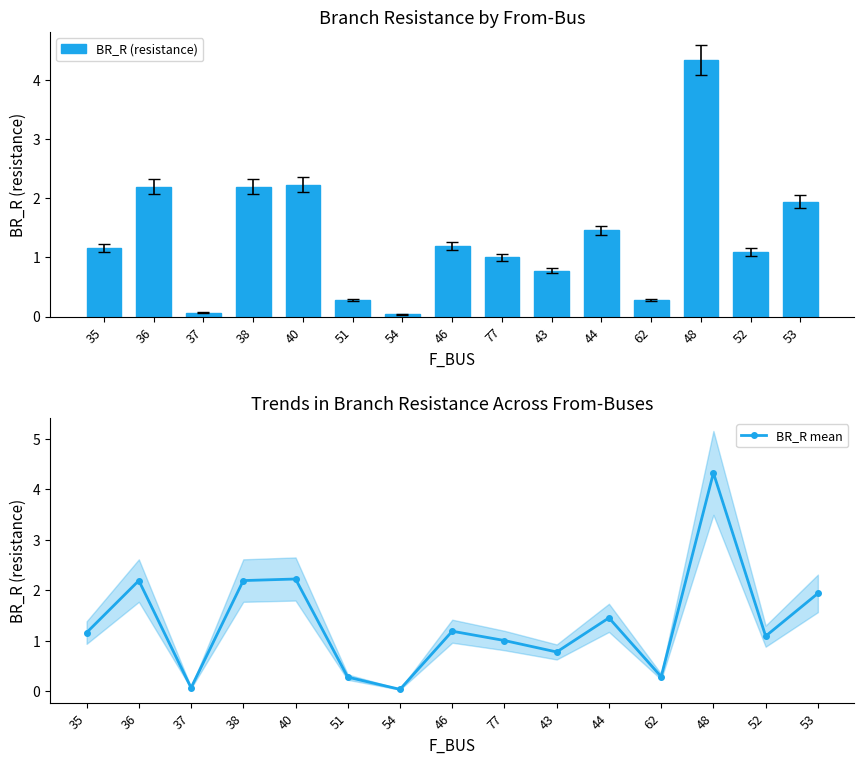

Is the value of BR_R (resistance) at 38 greater than the value of BR_R mean at 46?

Yes